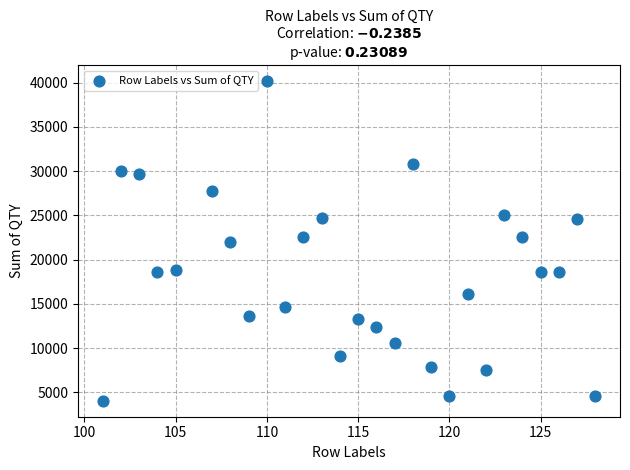

What is the range of X values (max minus min)?

27